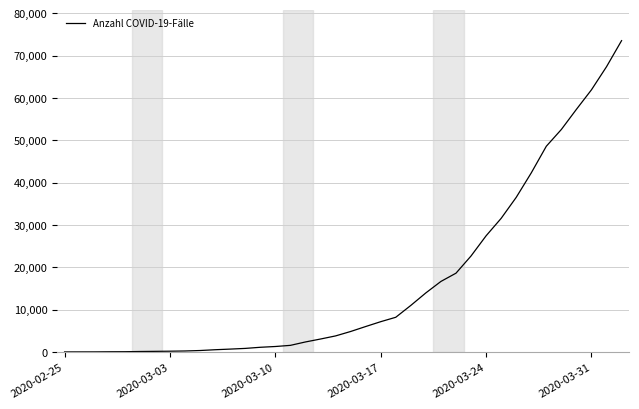

What is the difference between the maximum and minimum values?

73506